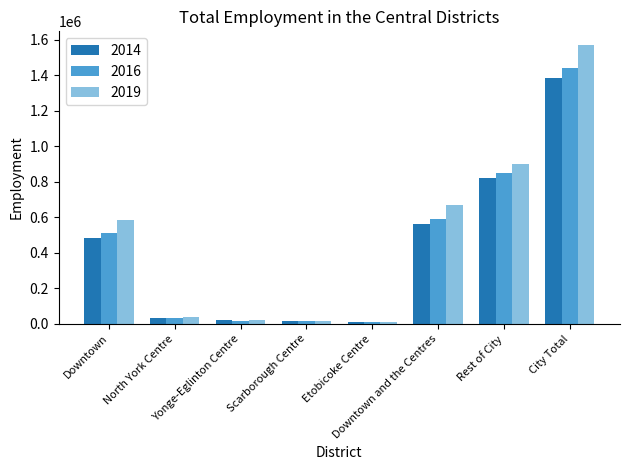

At how many categories does at least one series exceed 281734?

4